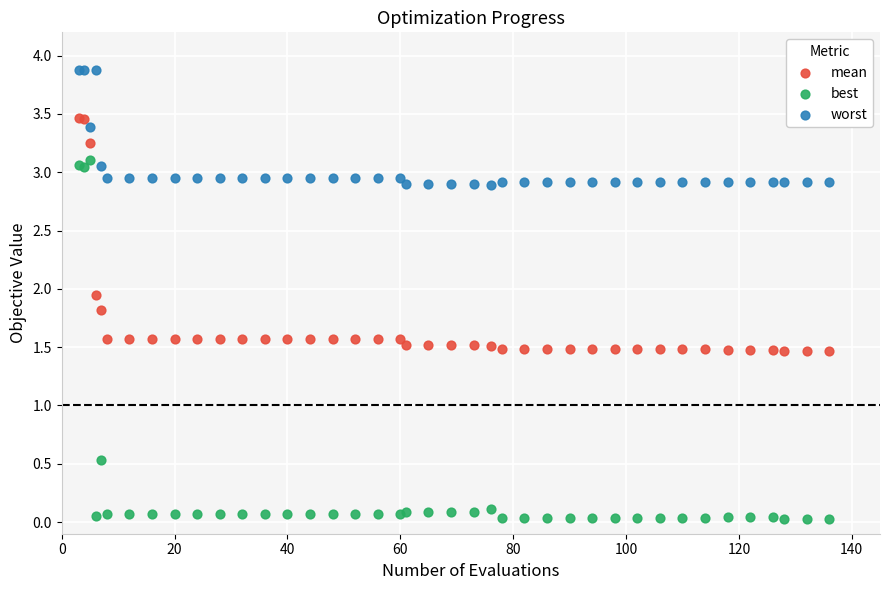

Which series has the largest Y range (max minus min)?

best